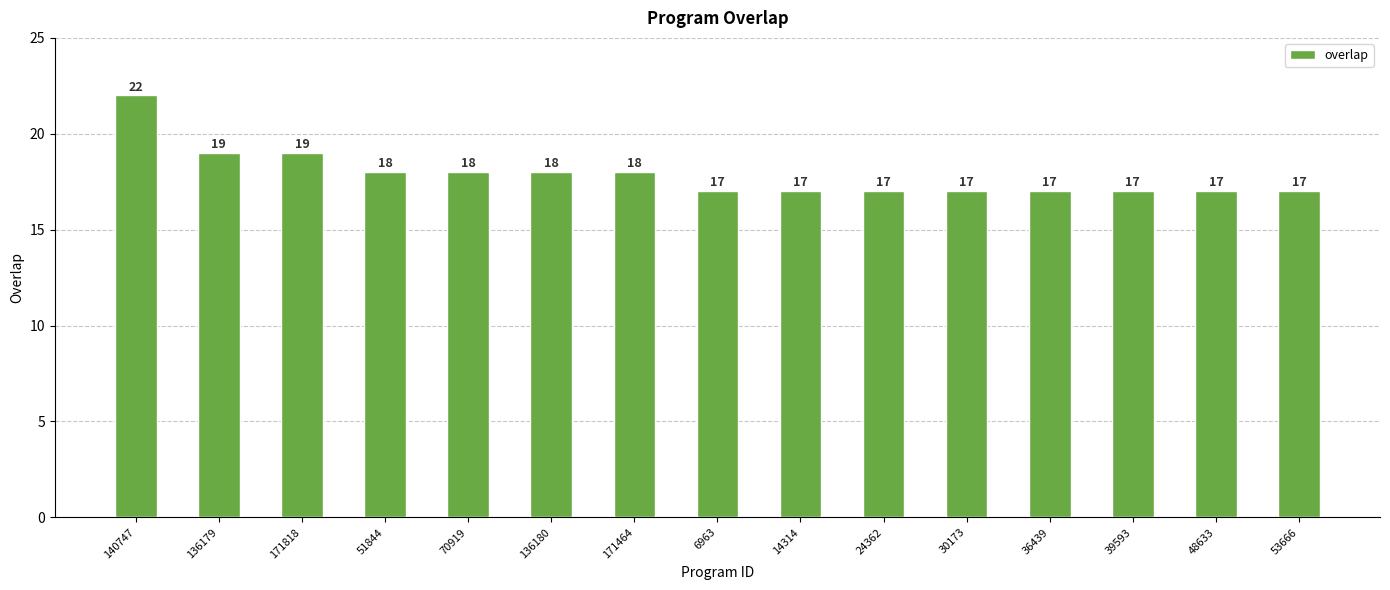

Approximately how many times larger is the value at 39593 compared to 24362?

1.0